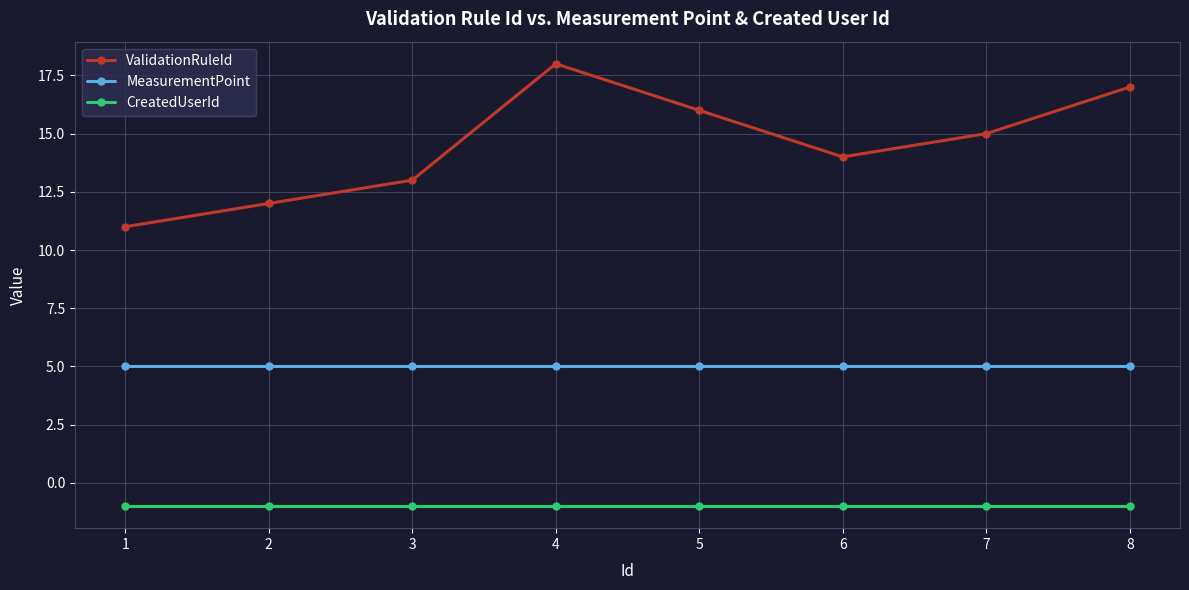

What is the greatest value displayed?

18